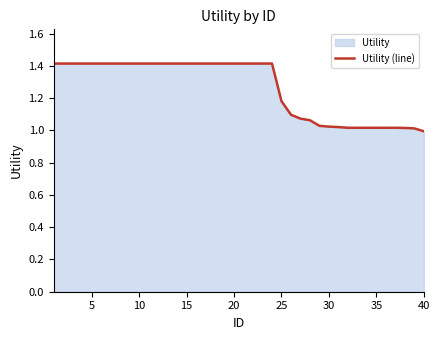

What is the maximum value shown in the chart?

1.4